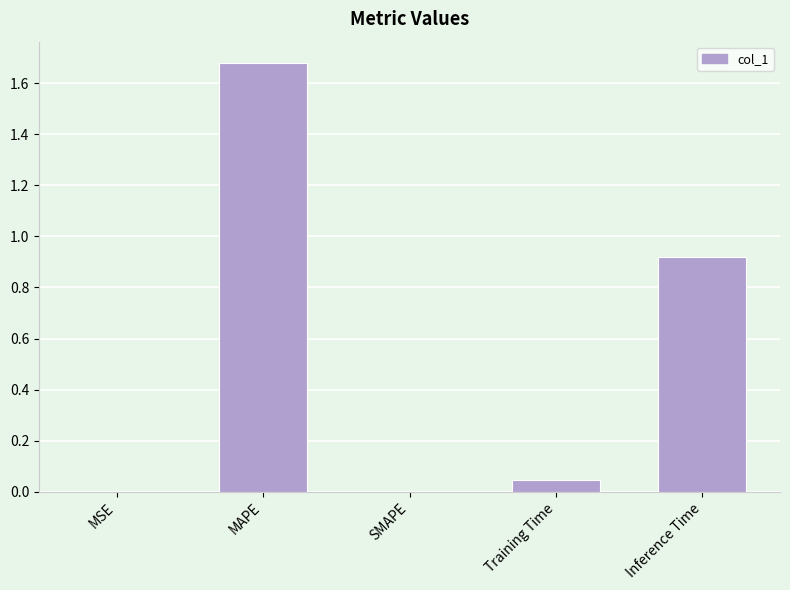

Which label corresponds to the largest value in the chart?

MAPE